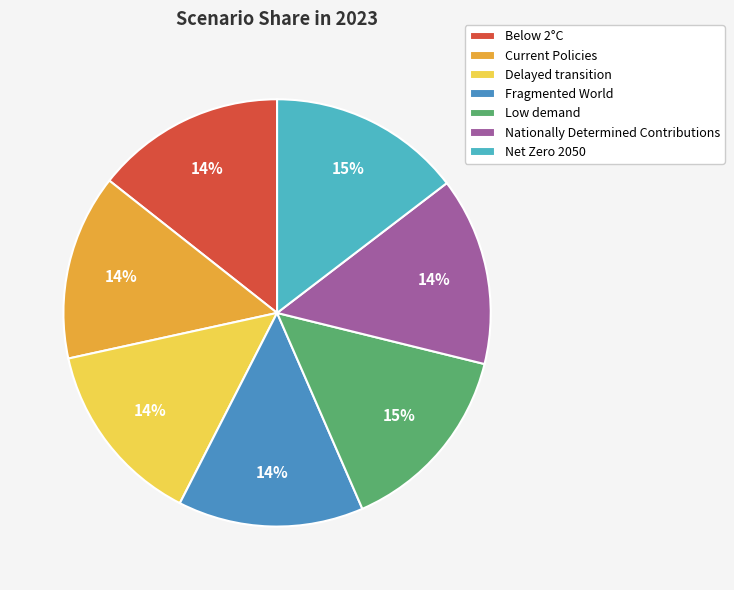

How many slices are in this pie chart?

7